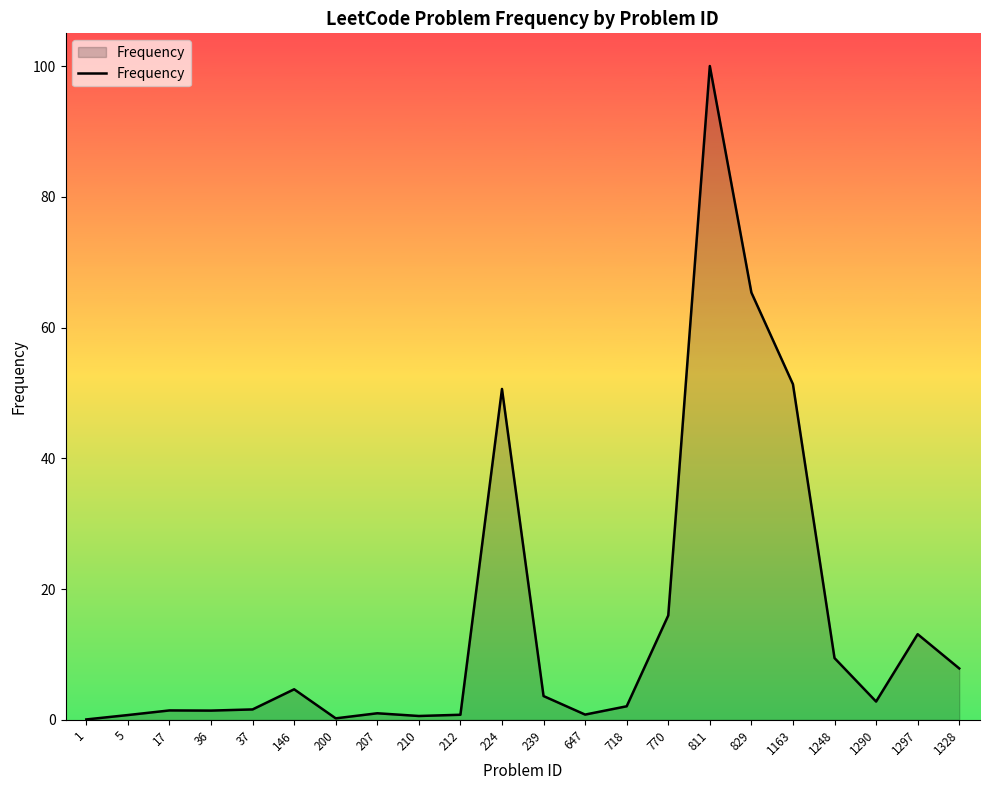

Which category has the highest value across all series?

811